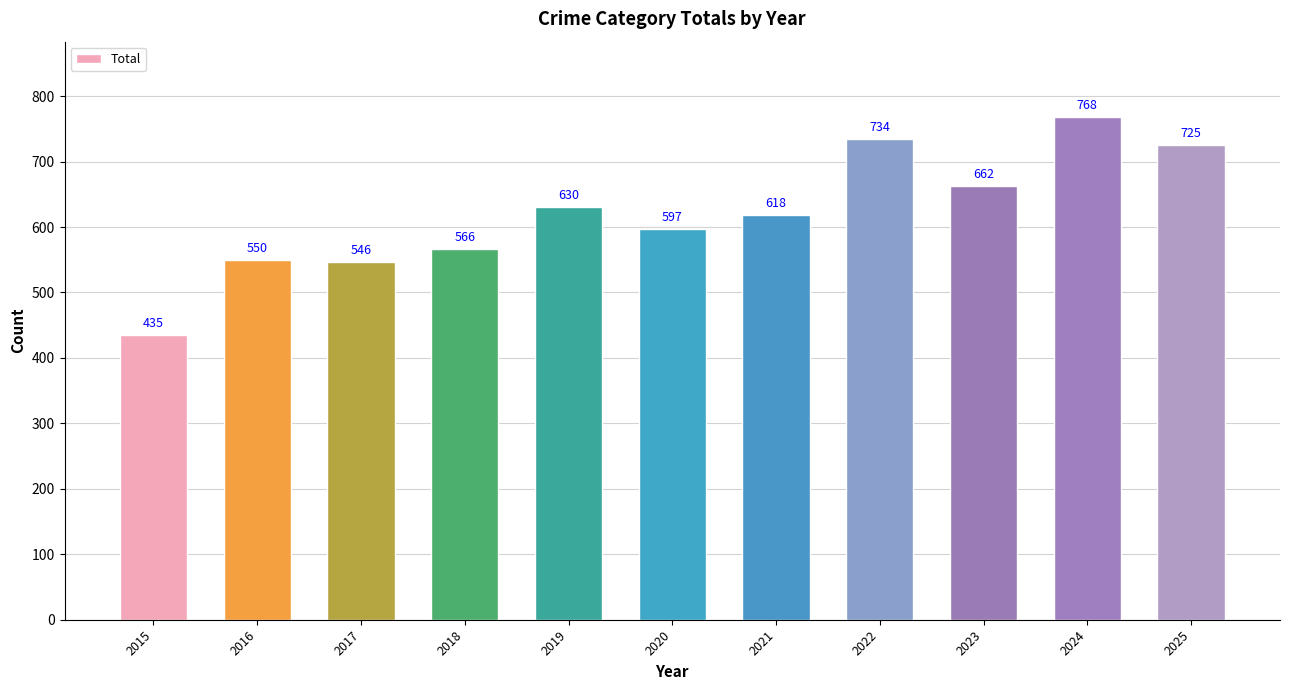

How many bars are there in total?

11